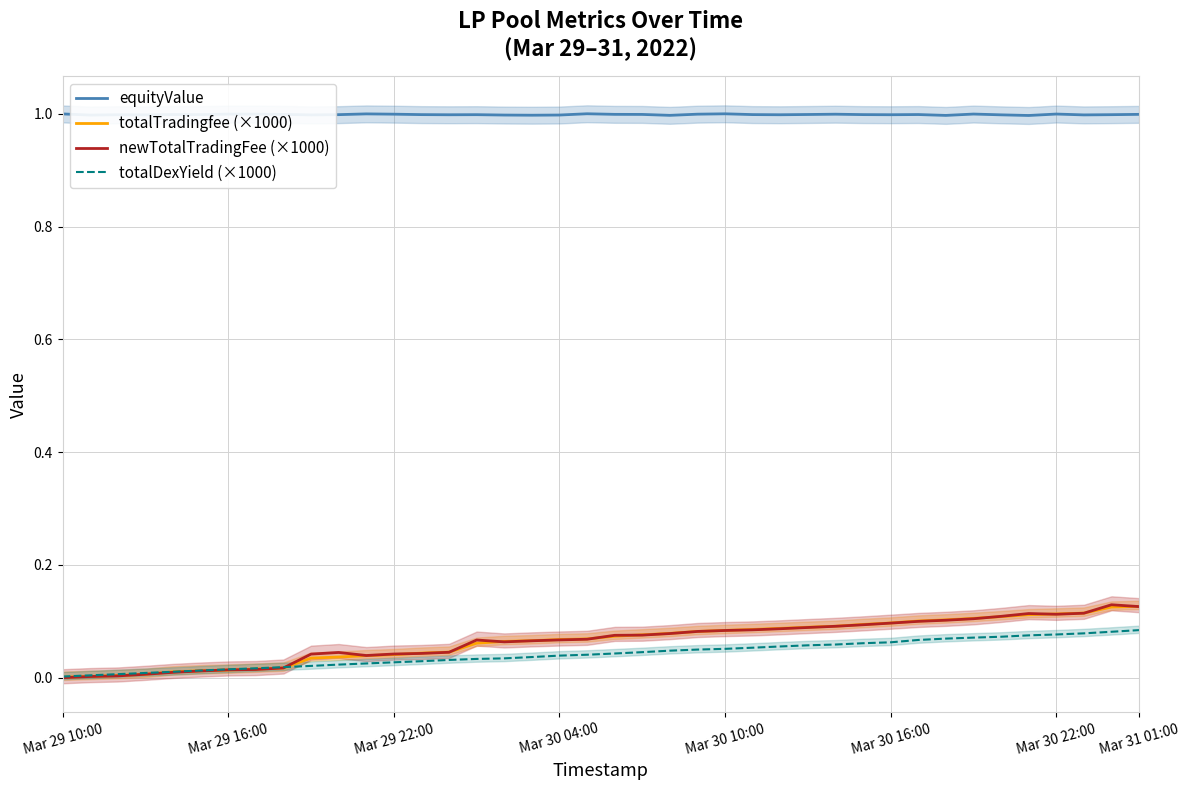

Which series has the largest total across all categories?

equityValue